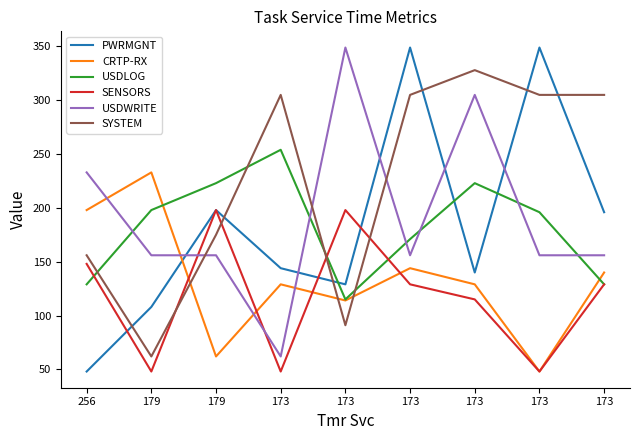

Is this an area chart (filled region under the line)?

No